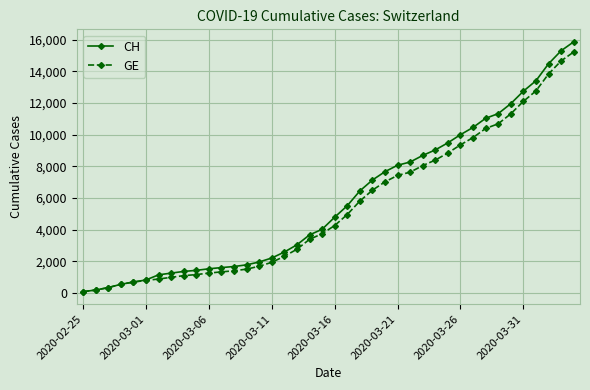

Does the chart display data point markers on the line(s)?

Yes